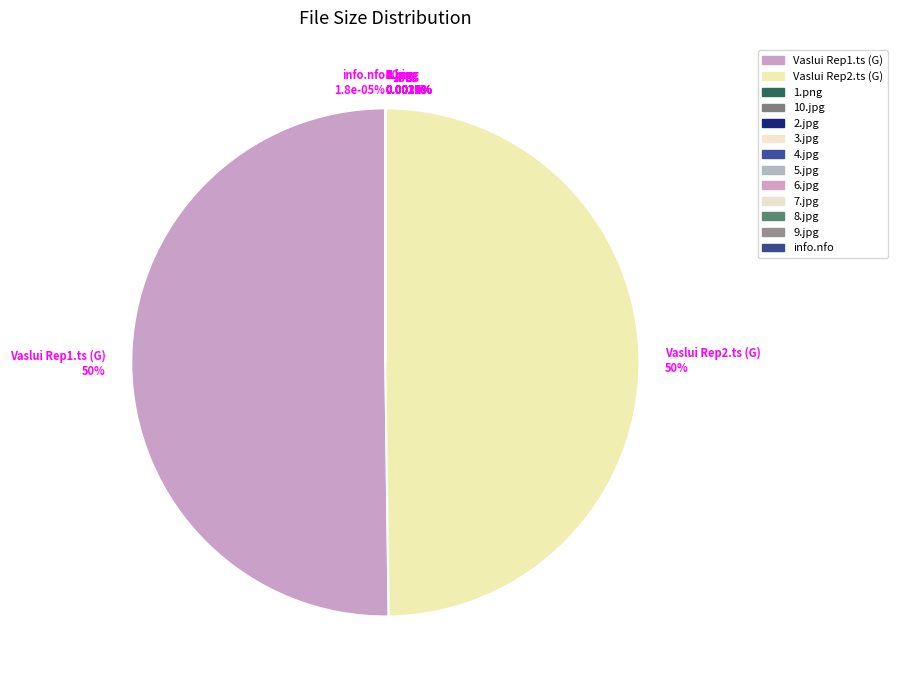

What is the change in value from 6.jpg to 9.jpg?

-53.5